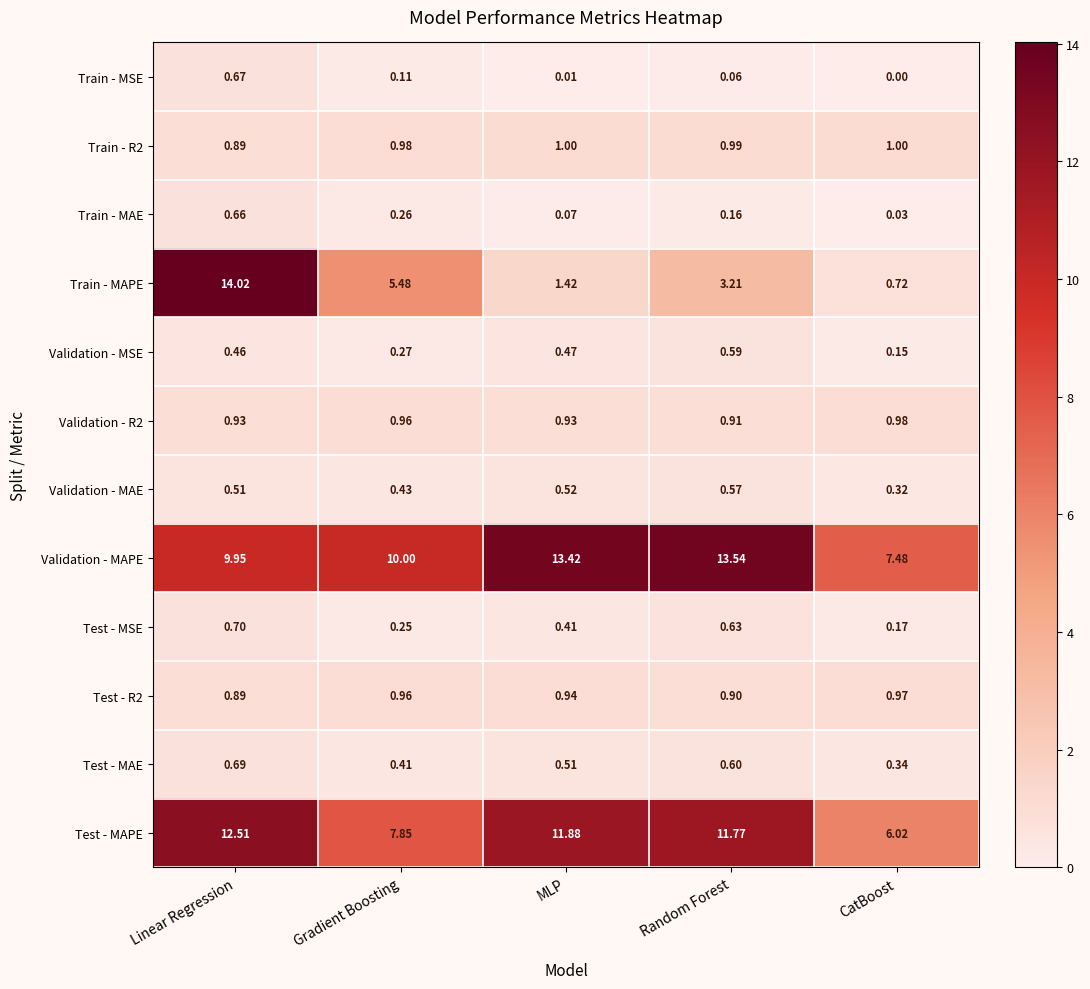

At how many categories does at least one series exceed 9?

4